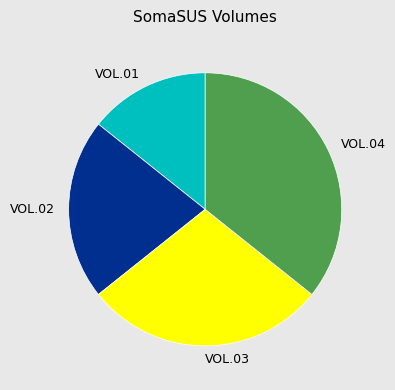

Rank the categories by value from lowest to highest.

VOL.01, VOL.02, VOL.03, VOL.04